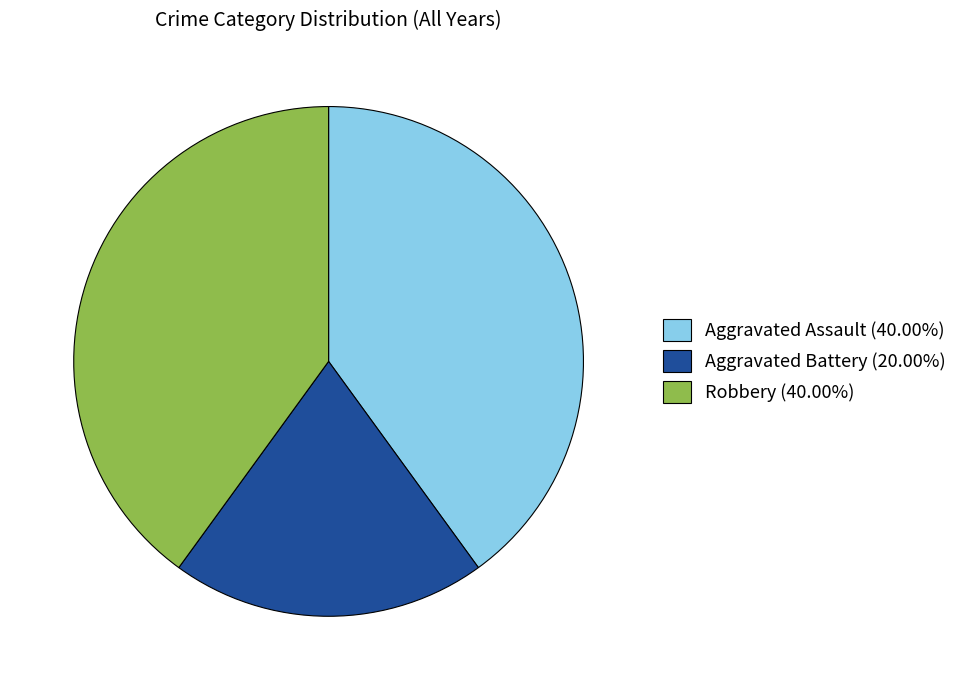

Combined, do Robbery (40.00%) and Aggravated Battery (20.00%) account for over 50%?

Yes